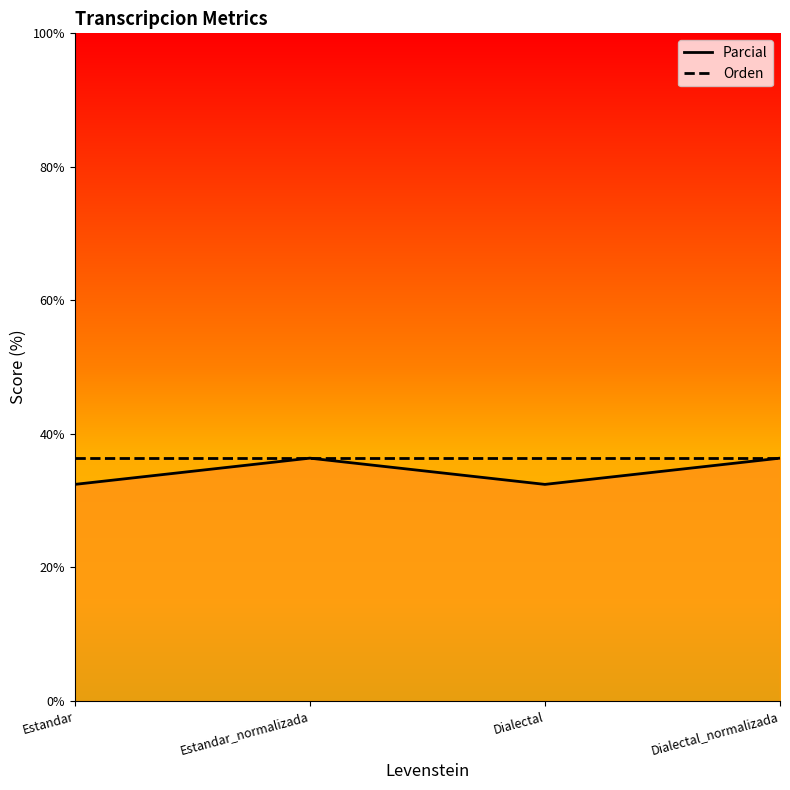

What is the label of the 2nd point from the right?

Dialectal